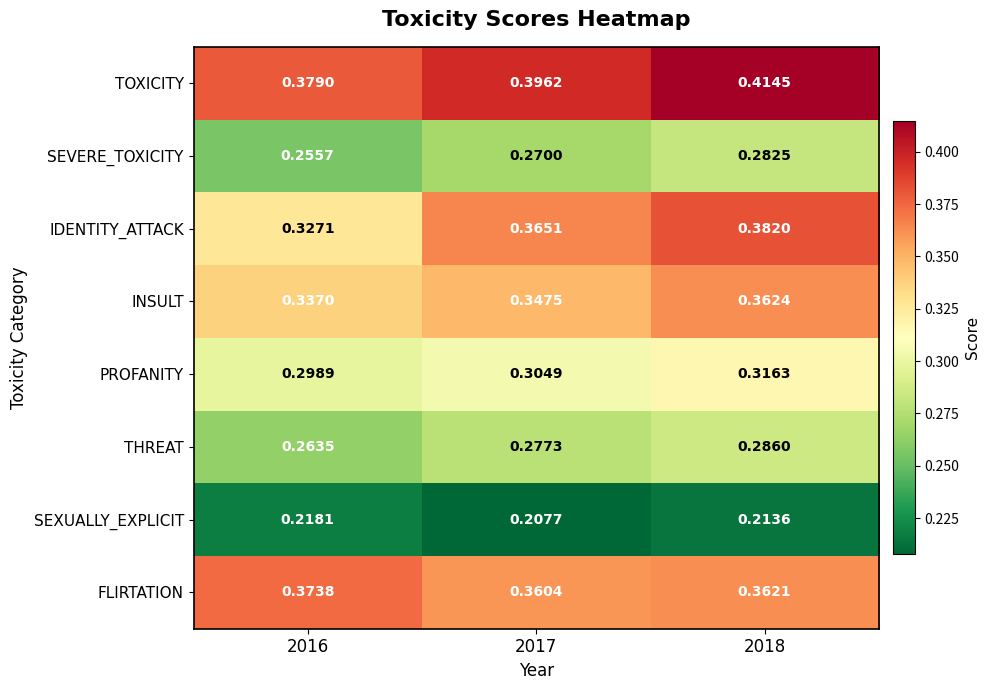

Is the value of SEVERE_TOXICITY at 2018 greater than the value of IDENTITY_ATTACK at 2017?

No